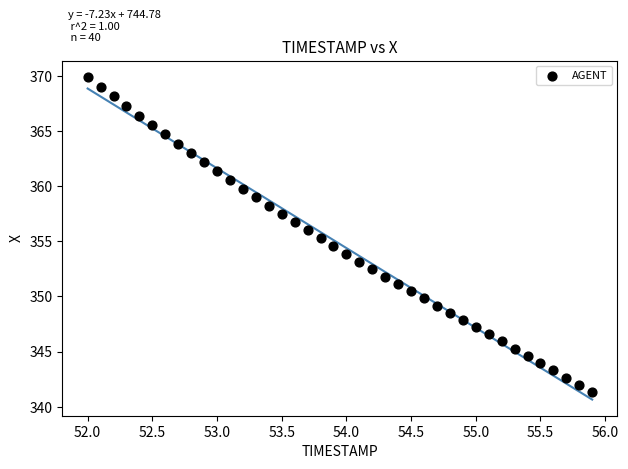

What is the range of X values (max minus min)?

3.9